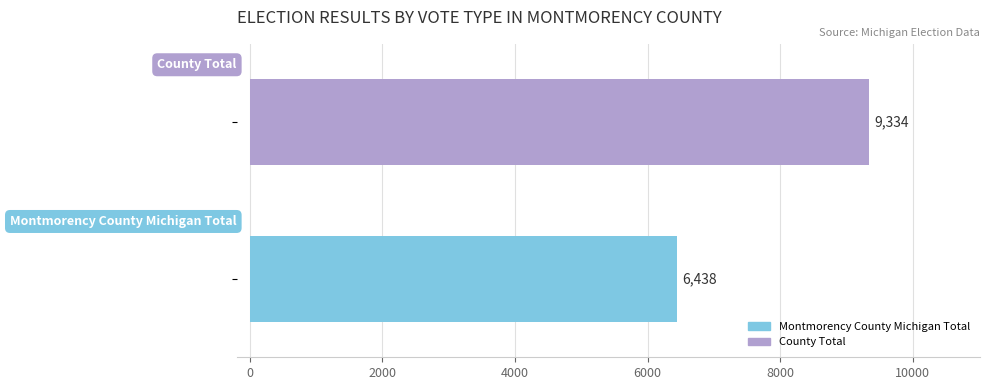

What is the minimum value for Montmorency County Michigan Total?

6438